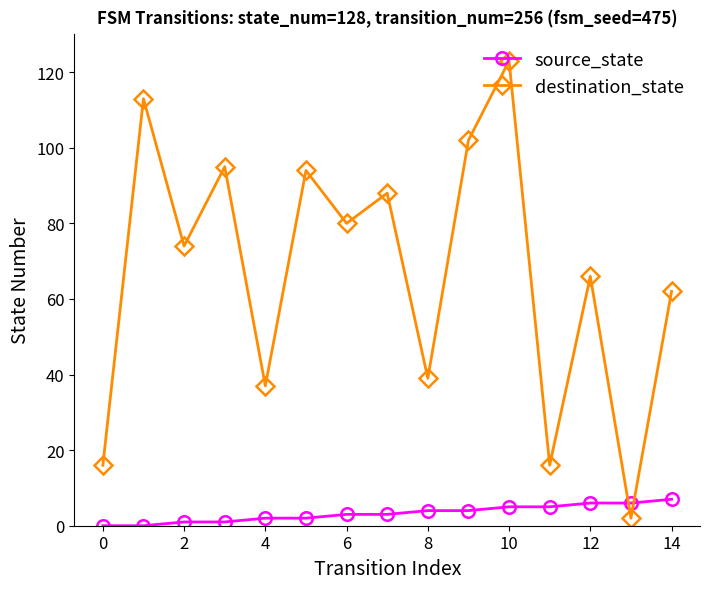

Reading left to right, extract all data points from this chart.

source_state: 0	0	1	1	2	2	3	3	4	4	5	5	6	6	7
destination_state: 16	113	74	95	37	94	80	88	39	102	123	16	66	2	62